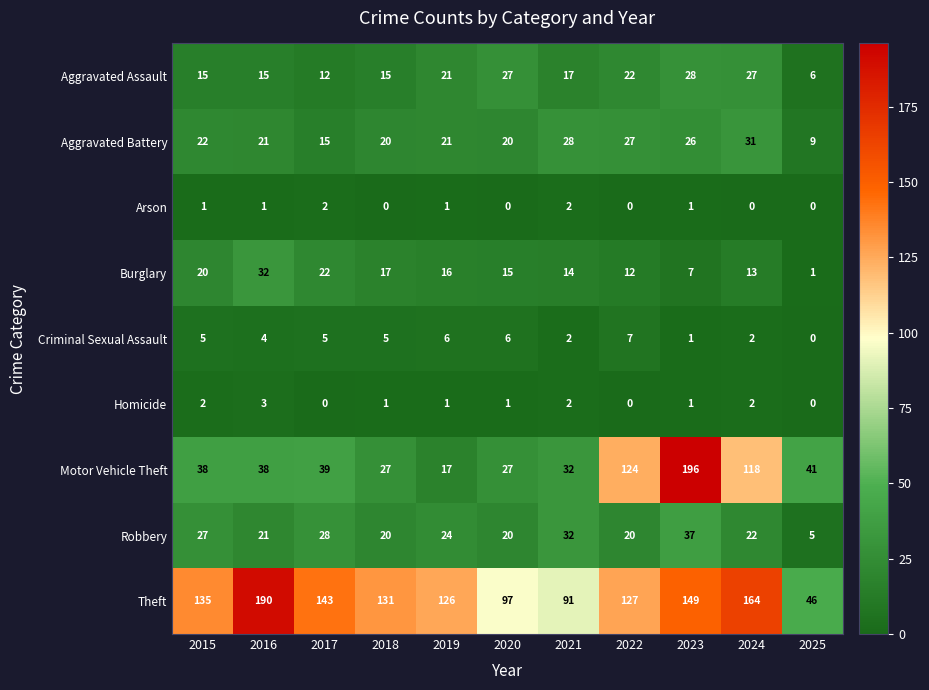

Which series has the largest range (max minus min)?

Motor Vehicle Theft